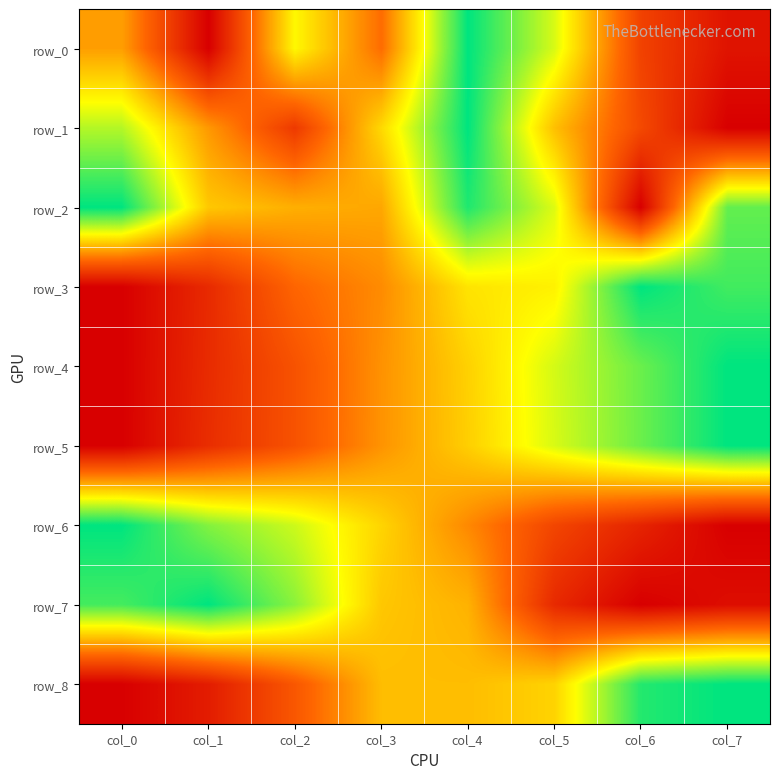

At which category is the sum across all series the highest?

col_4